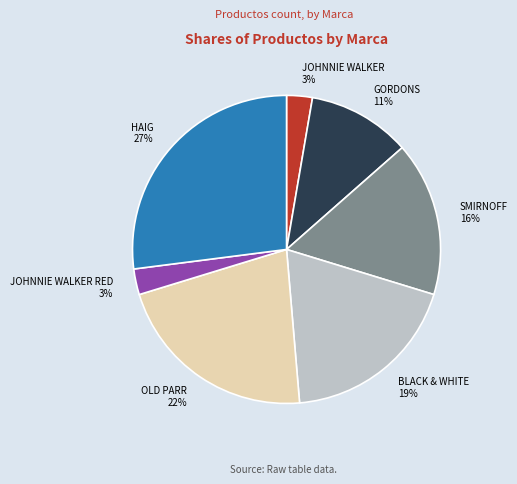

Does HAIG represent more than half of the total?

No